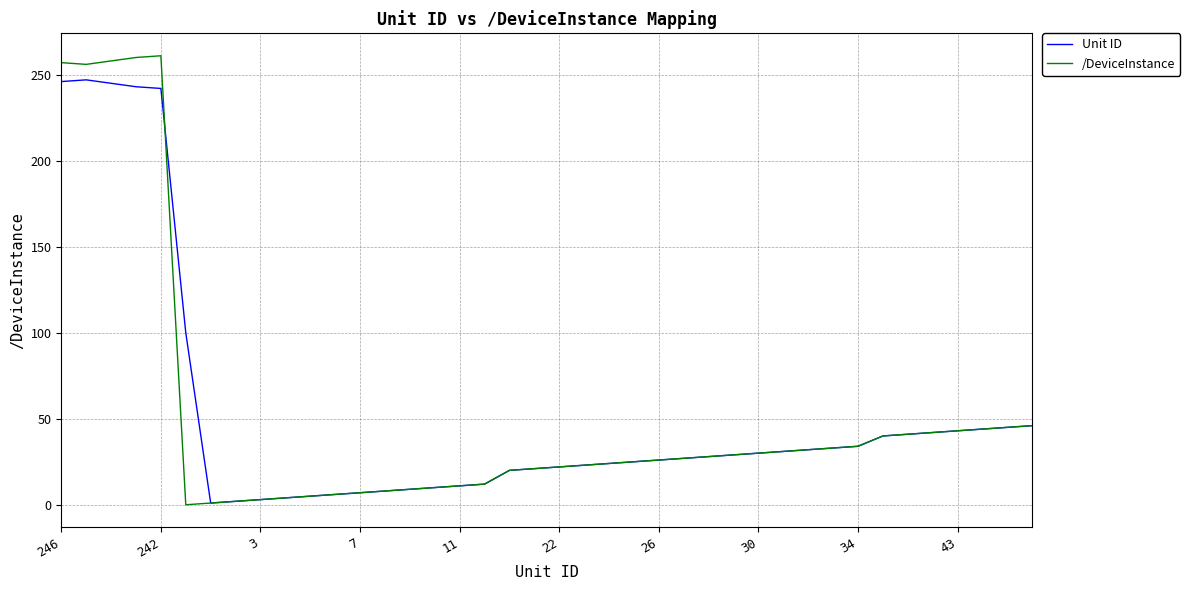

Rank the series by their maximum value, from lowest to highest.

Unit ID, /DeviceInstance